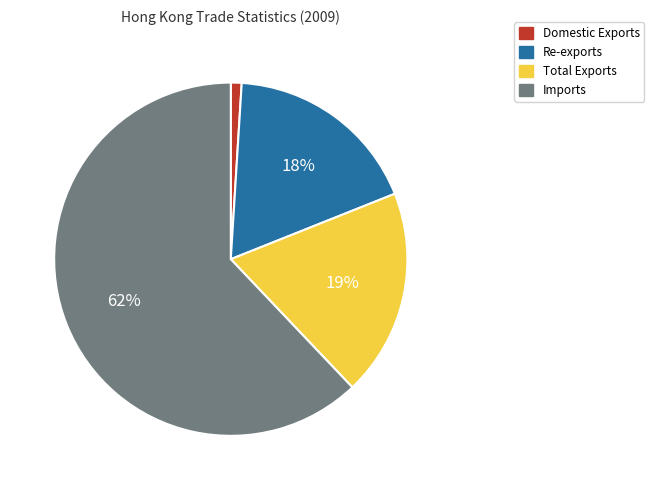

Is it true that Domestic Exports is 1% of the pie?

True